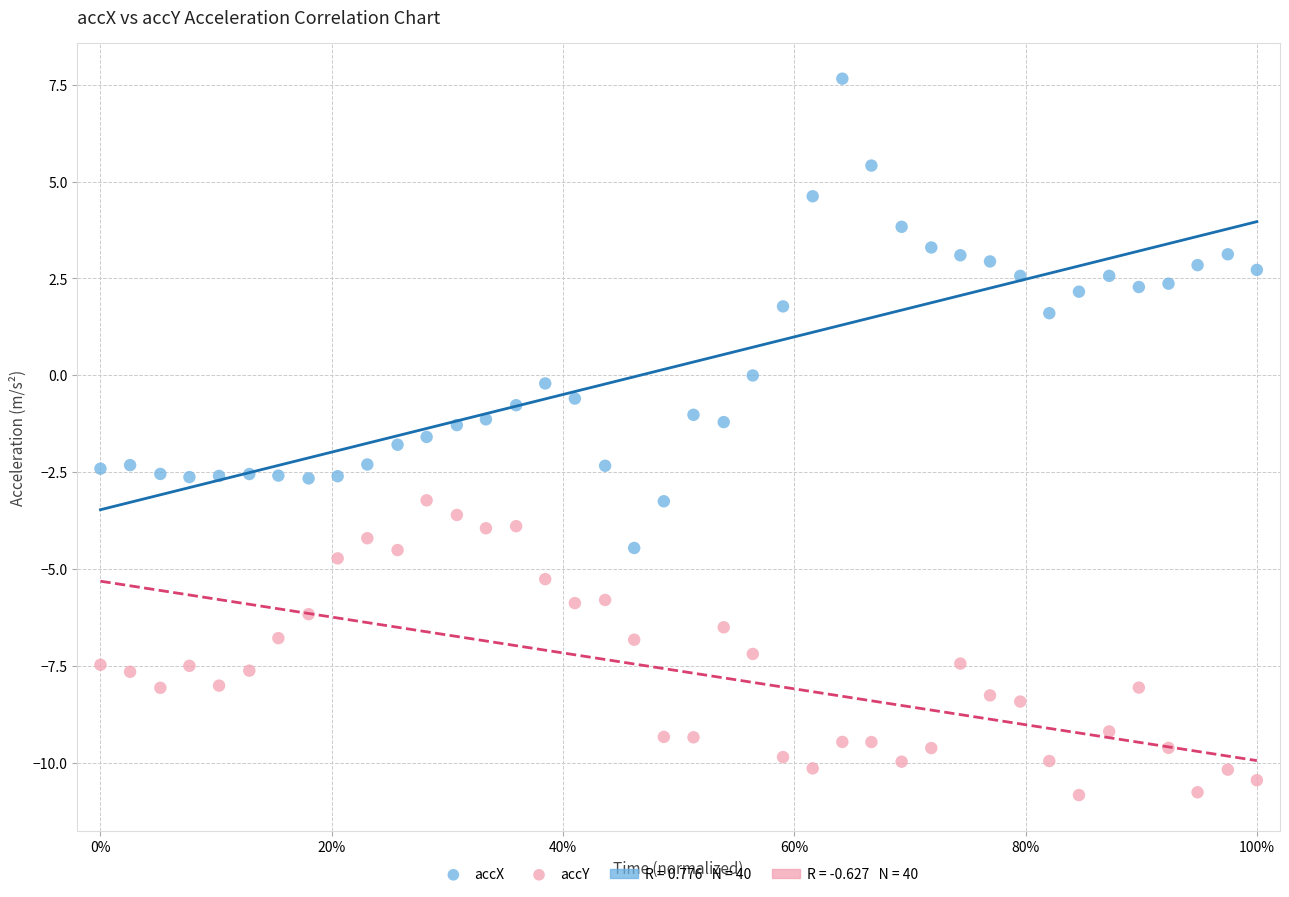

Which series reaches the minimum Y coordinate?

accY